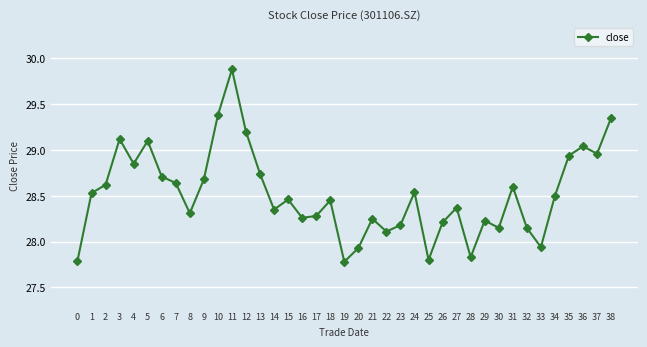

The chart shows a value of 17.7 at 33. True or false?

False